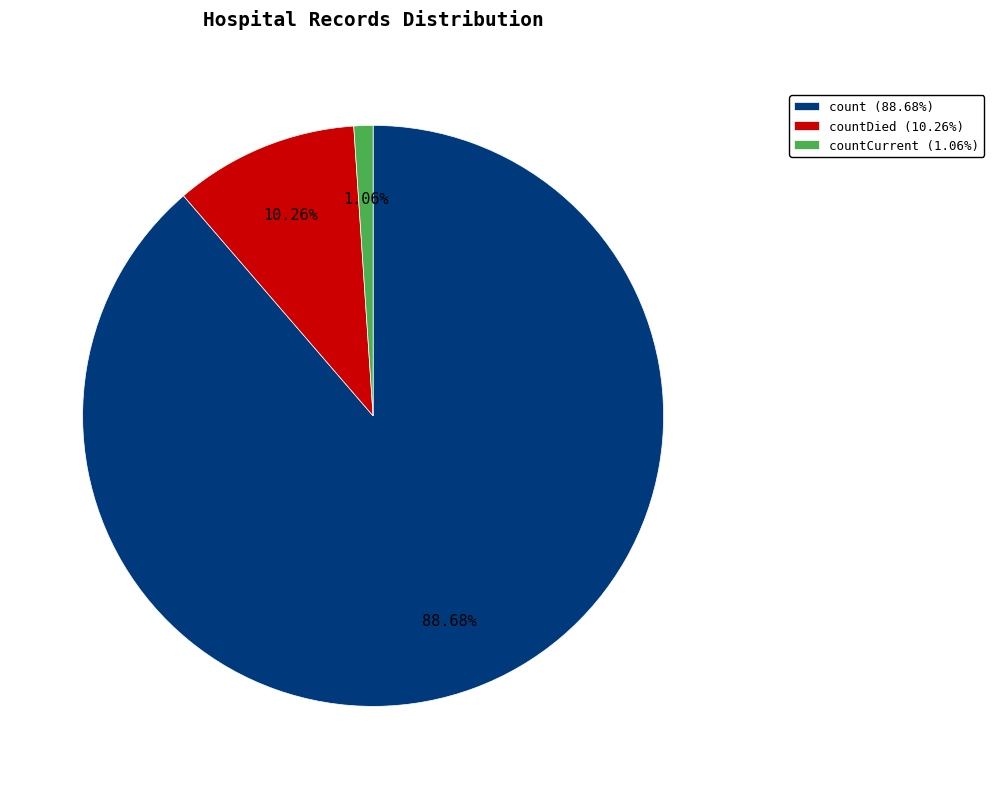

Which slice is the smallest?

countCurrent (1.06%)